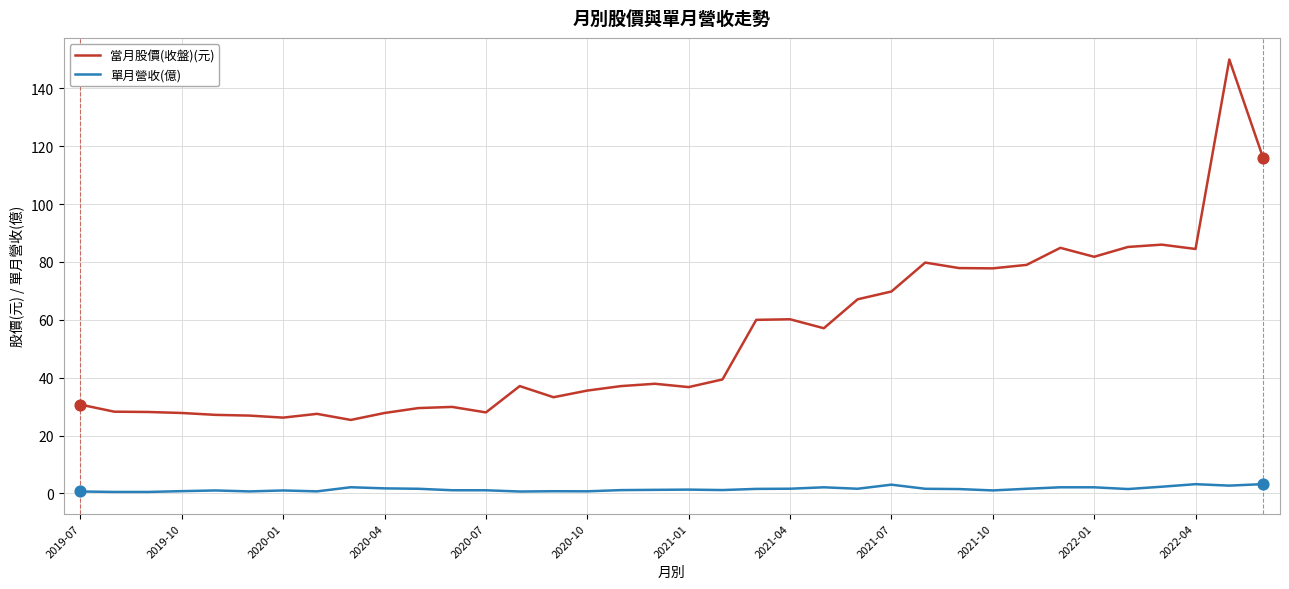

Which series has the largest total across all categories?

當月股價(收盤)(元)